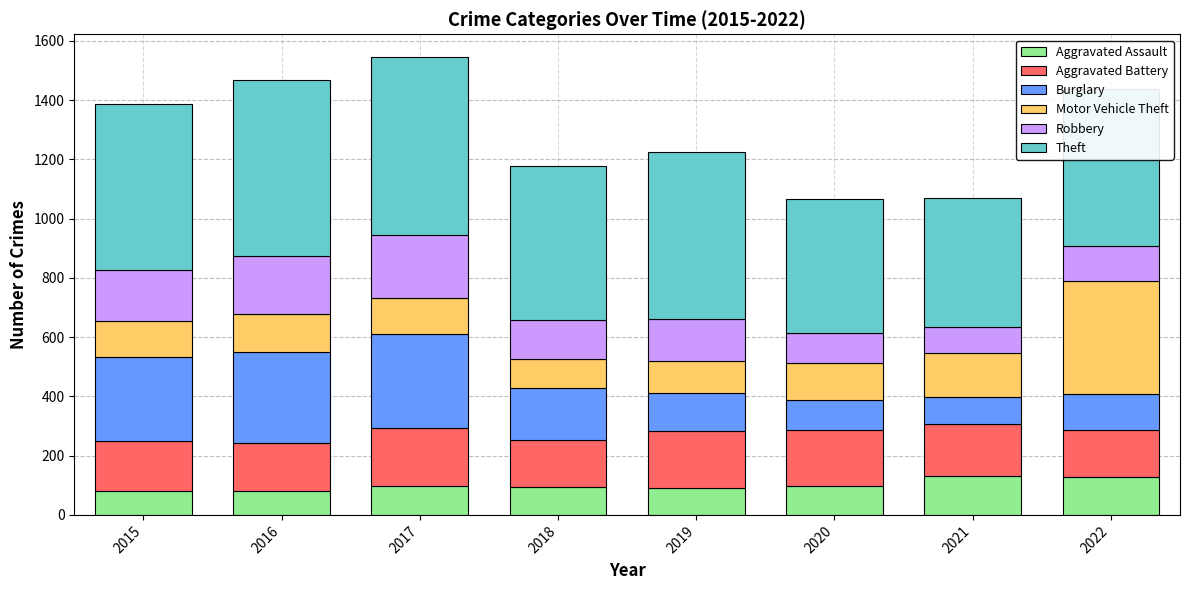

What is the total value across all series at 2016?

1468